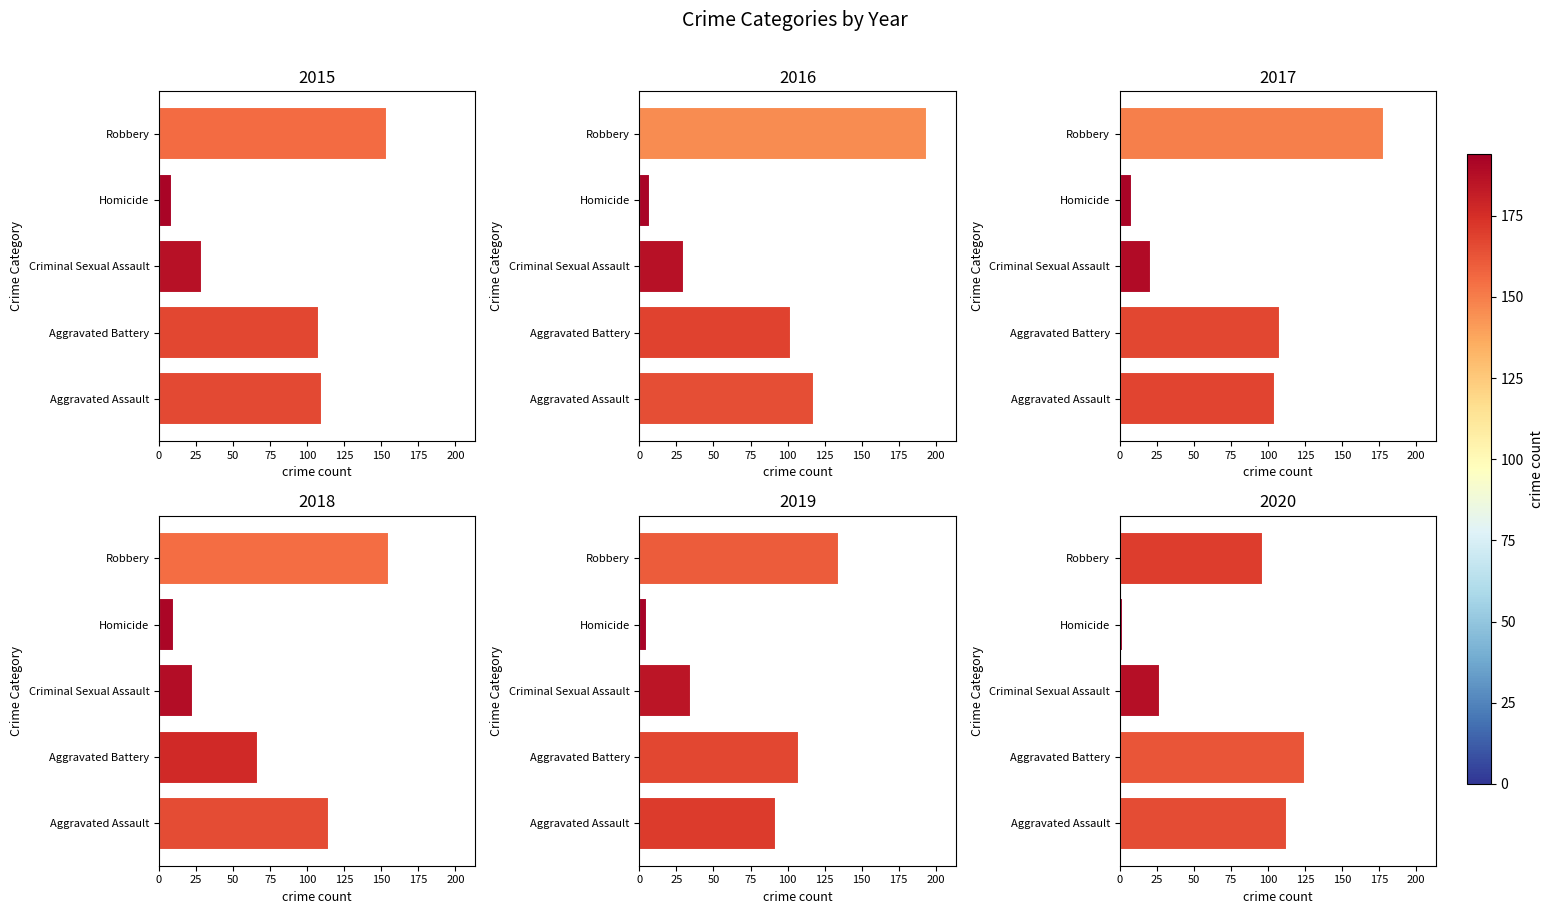

How many bars are there in each group?

6